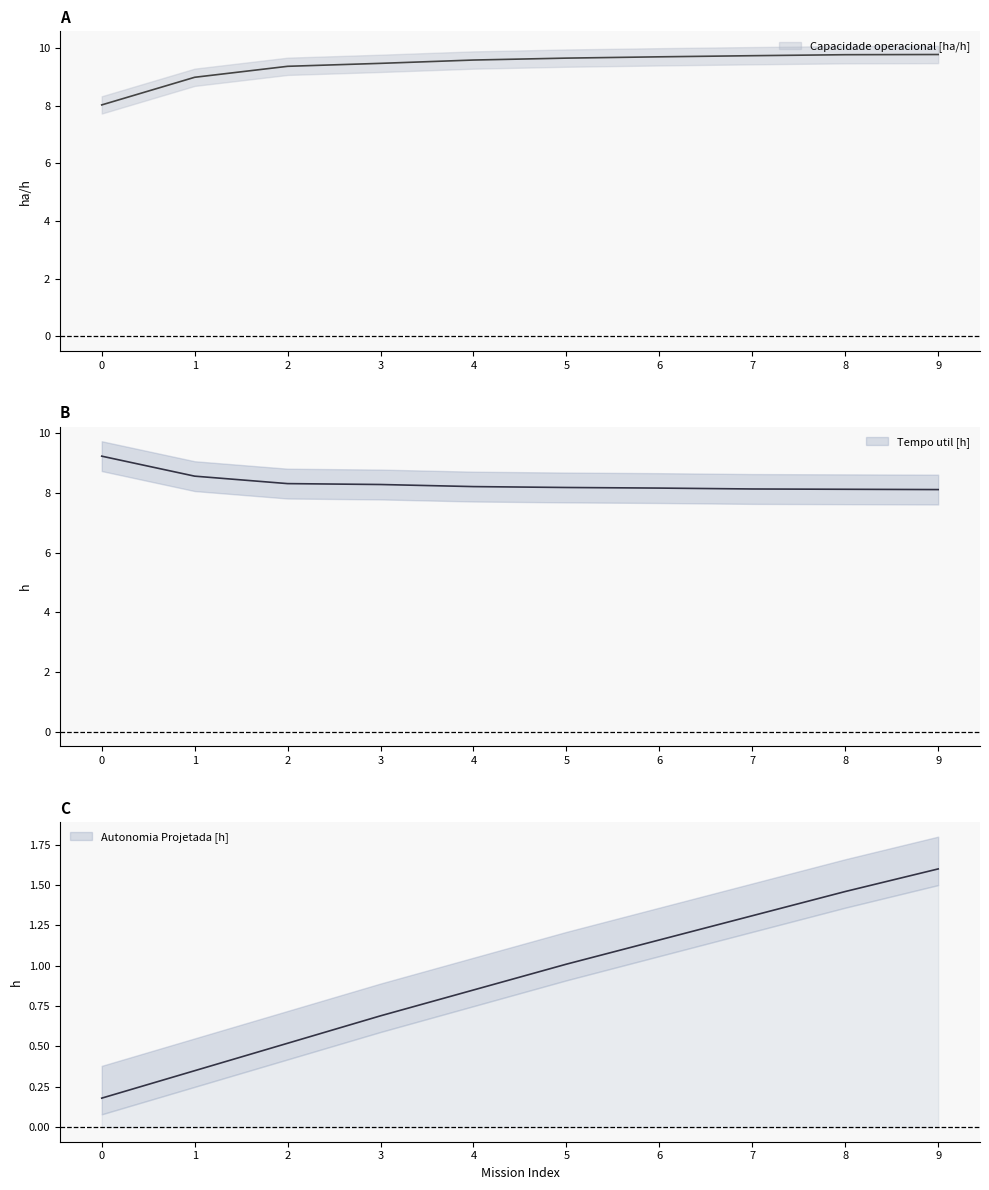

True or false: Tempo util [h] and Autonomia Projetada [h] cross at least once.

False